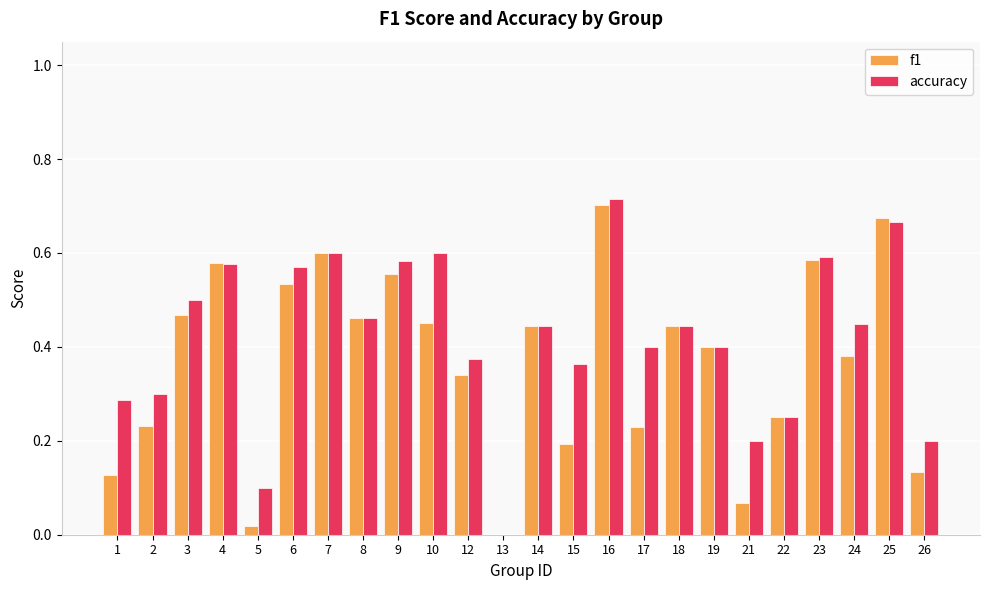

The value of accuracy at 8 is 0.2. True or false?

False